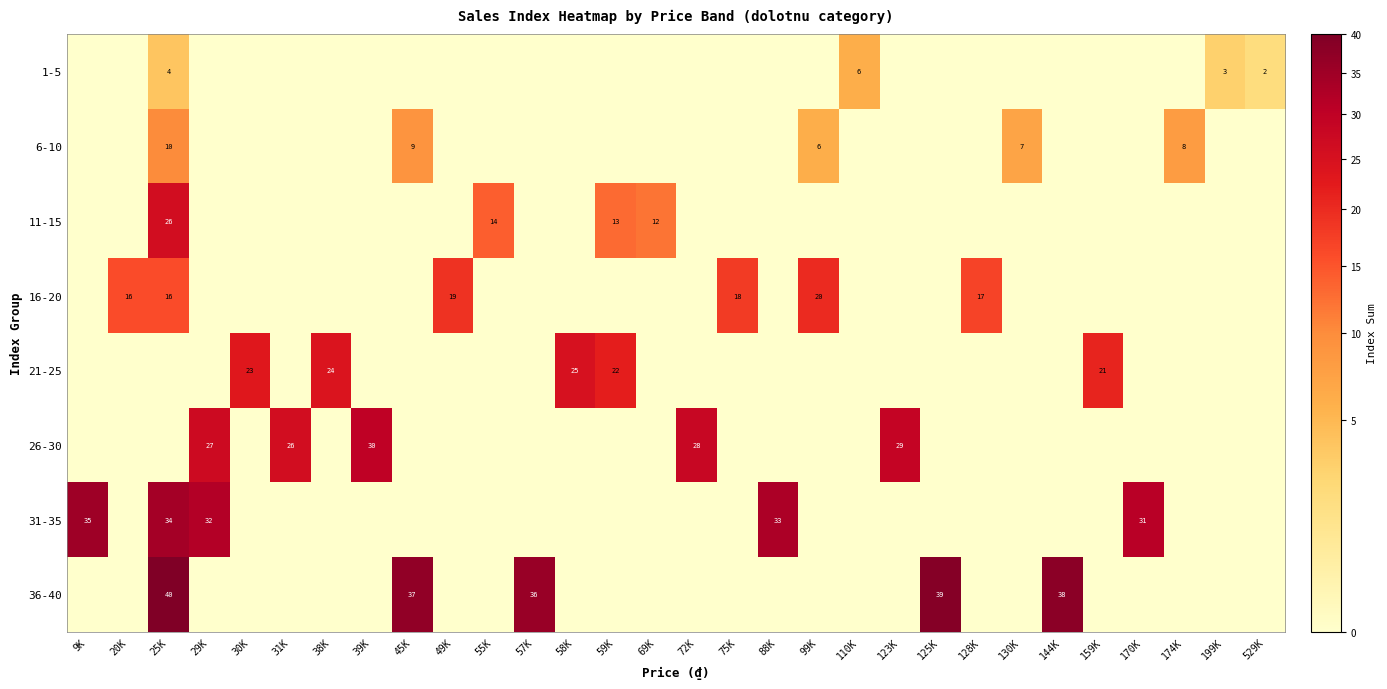

Rank the series by their maximum value, from highest to lowest.

36-40, 31-35, 26-30, 11-15, 21-25, 16-20, 6-10, 1-5